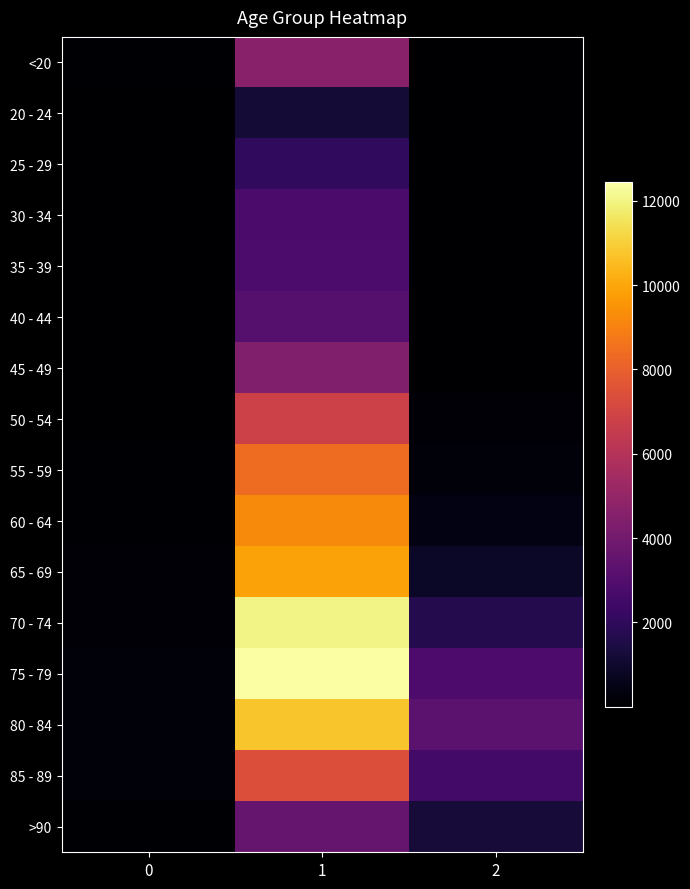

Reading left to right, what are all the values shown in this chart?

<20: 0=77	1=4641	2=18
20 - 24: 0=5	1=1191	2=4
25 - 29: 0=14	1=2038	2=3
30 - 34: 0=27	1=2765	2=17
35 - 39: 0=17	1=2814	2=18
40 - 44: 0=20	1=3078	2=24
45 - 49: 0=23	1=4396	2=47
50 - 54: 0=39	1=6803	2=126
55 - 59: 0=59	1=8400	2=227
60 - 64: 0=84	1=9236	2=426
65 - 69: 0=137	1=9883	2=850
70 - 74: 0=153	1=12018	2=1690
75 - 79: 0=220	1=12434	2=2848
80 - 84: 0=209	1=10764	2=3273
85 - 89: 0=206	1=7417	2=2548
>90: 0=93	1=3604	2=1224